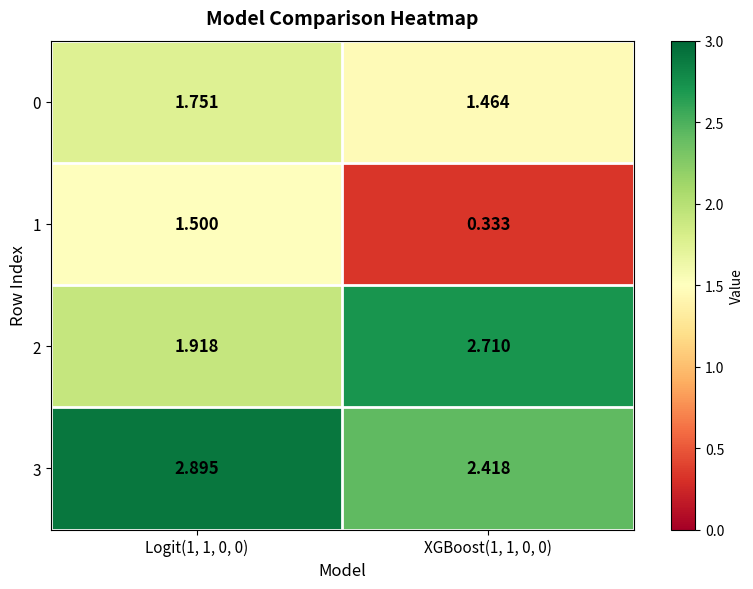

Is the value of 2 at Logit(1, 1, 0, 0) greater than the value of 1 at Logit(1, 1, 0, 0)?

Yes